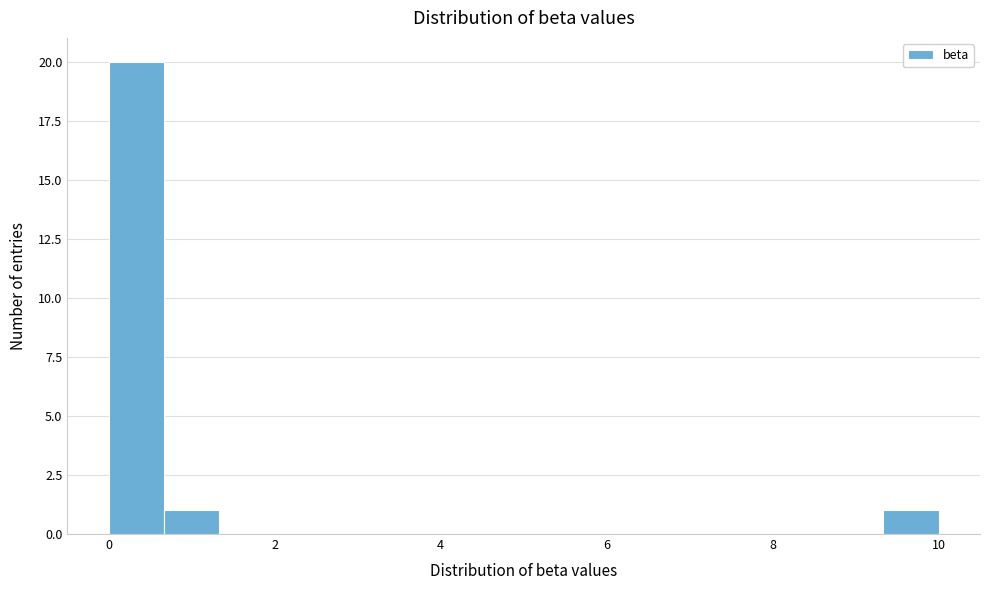

Read against the x-axis, roughly where is the centre of the tallest bar?

0.4